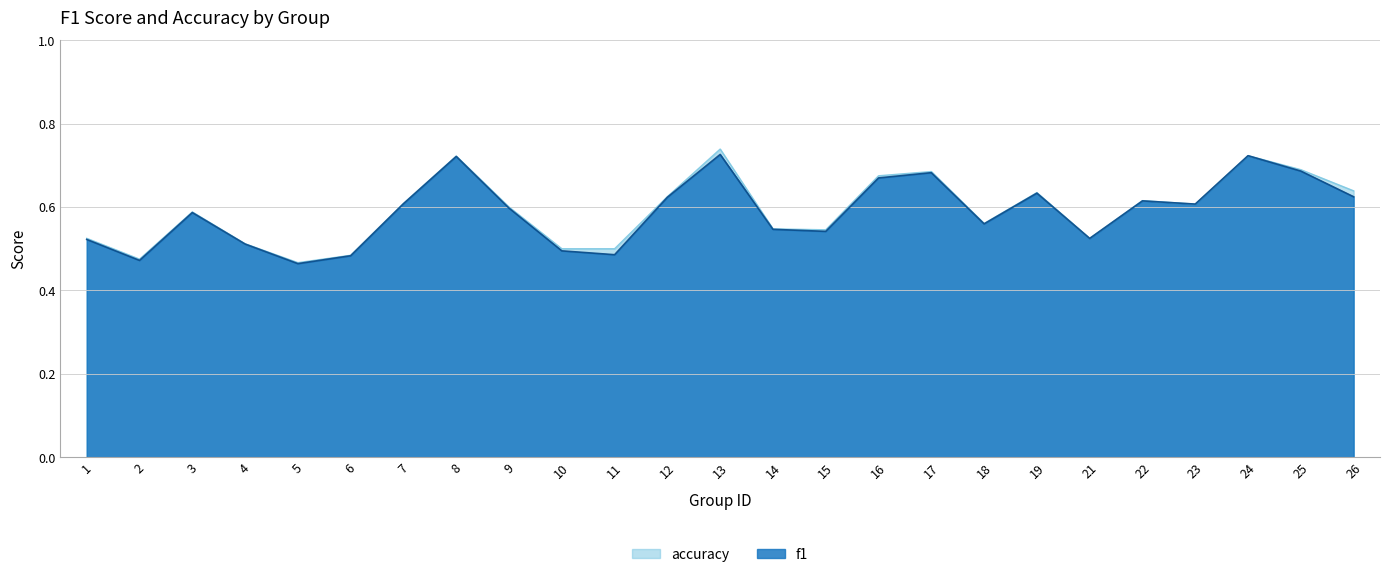

True or false: accuracy and f1 intersect in this chart.

False